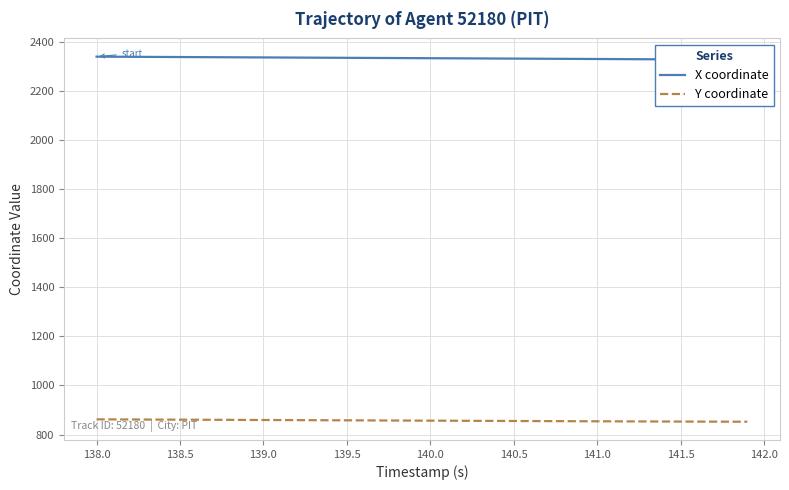

Rank the series by their average value, from highest to lowest.

X coordinate, Y coordinate